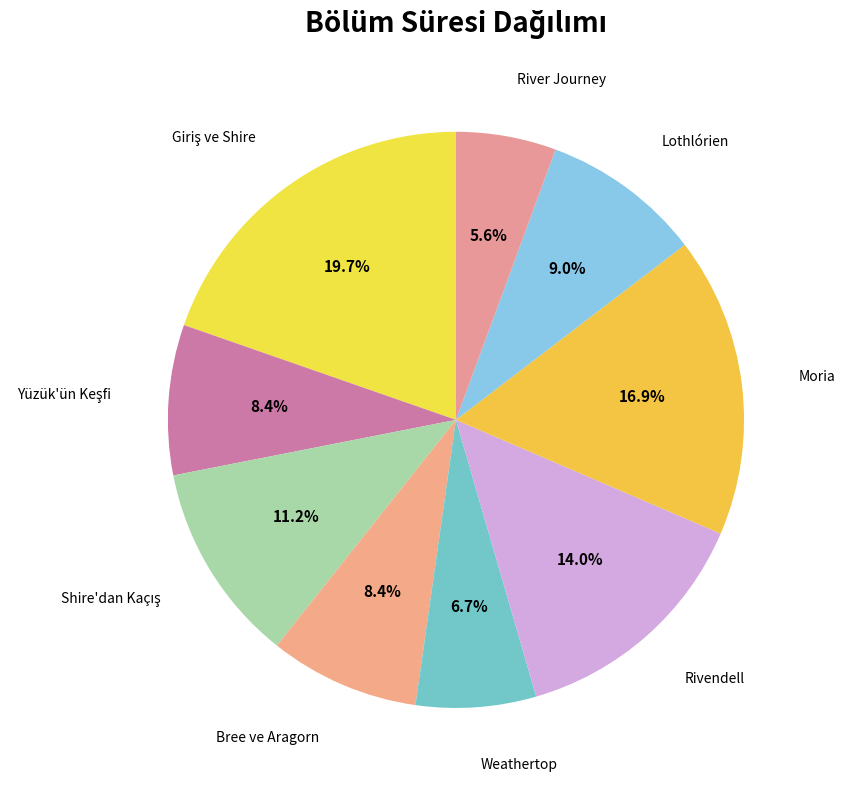

What is the smallest slice in the pie chart?

River Journey